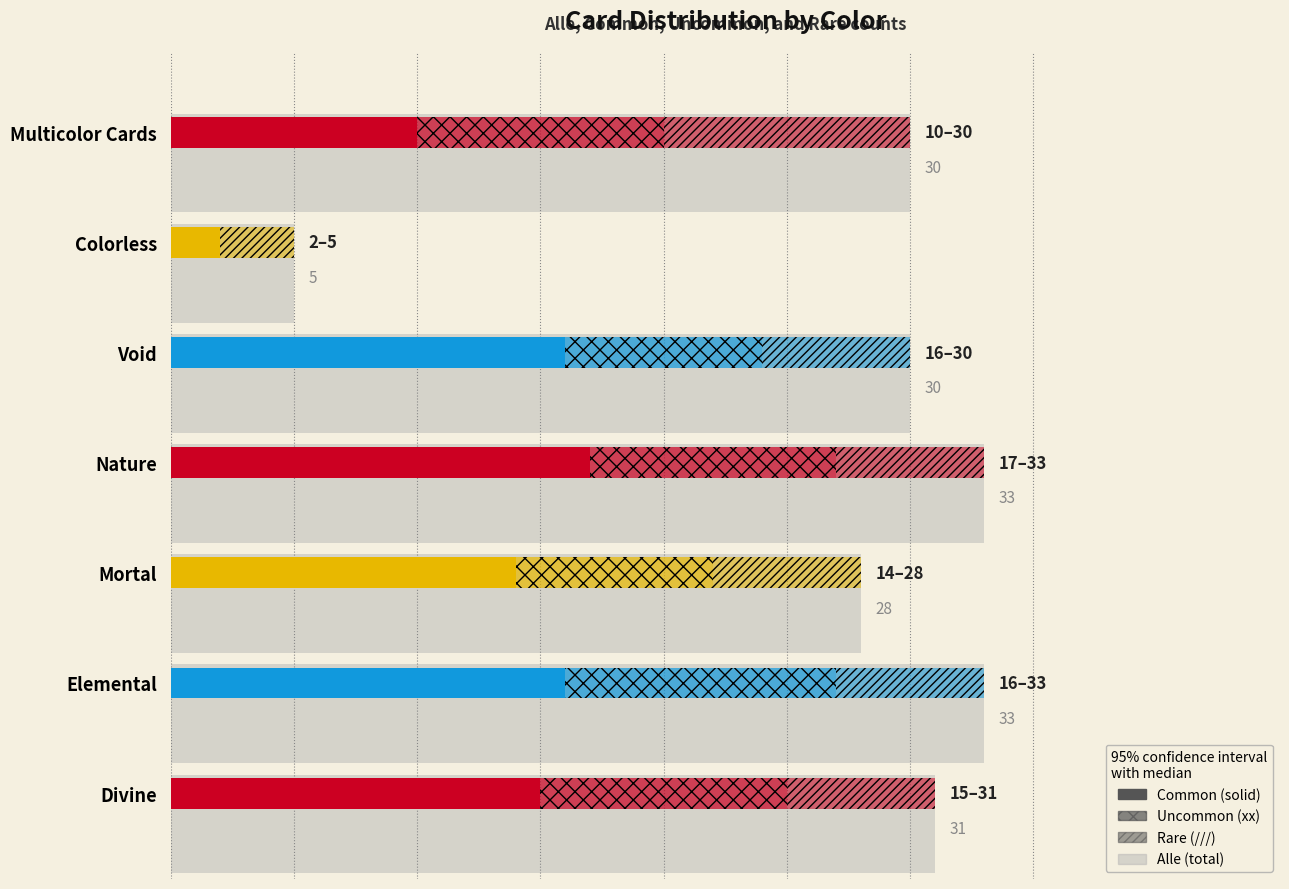

Reading left to right, extract all data points from this chart.

Alle: 31	33	28	33	30	5	30
Common: 15	16	14	17	16	2	10
Uncommon: 10	11	8	10	8	0	10
Rare: 6	6	6	6	6	3	10